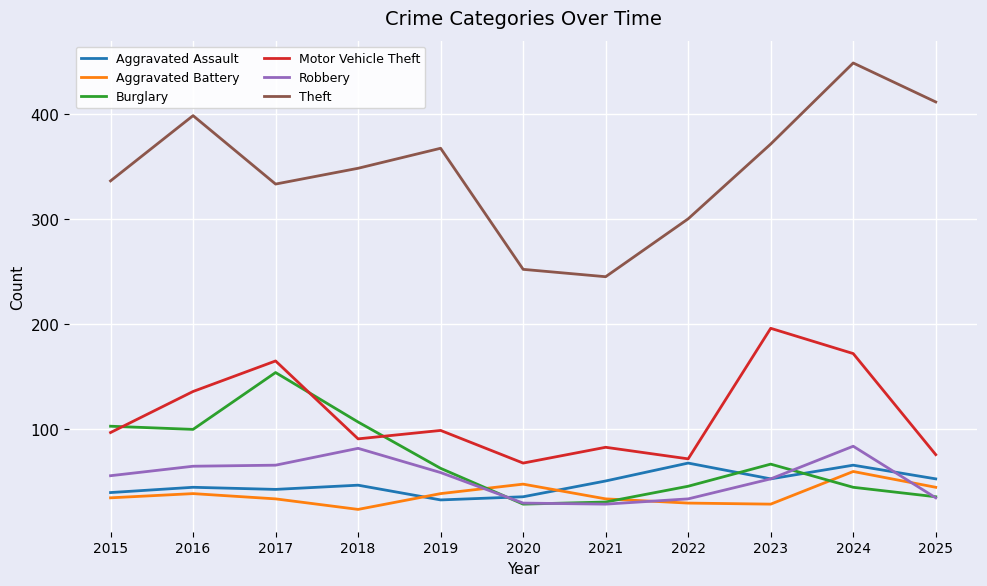

At how many categories does at least one series exceed 118?

11